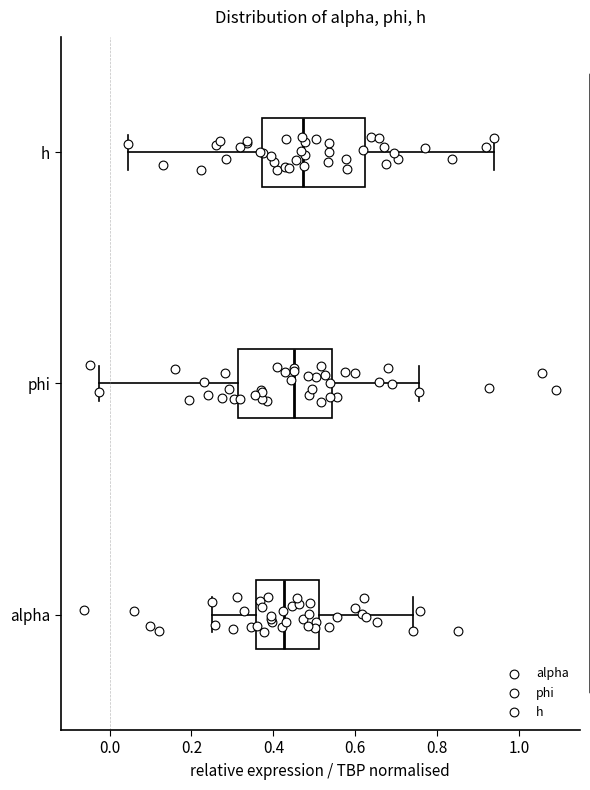

Where does the right whisker of the box for h end on the x-axis? The values are not printed on the chart, so give them approximately, as read against the axis.

0.94